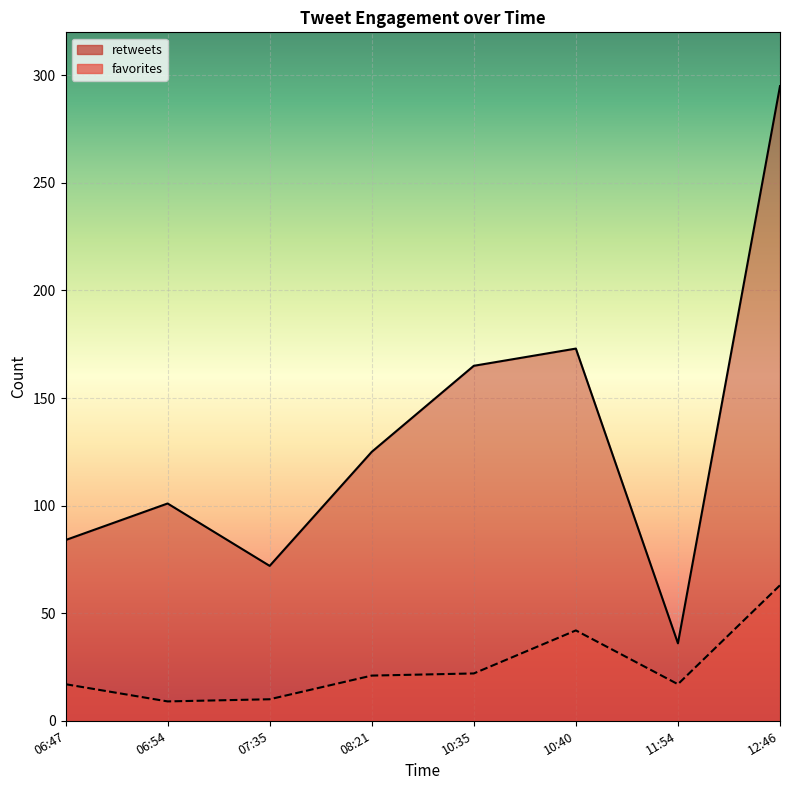

True or false: favorites and retweets cross at least once.

False